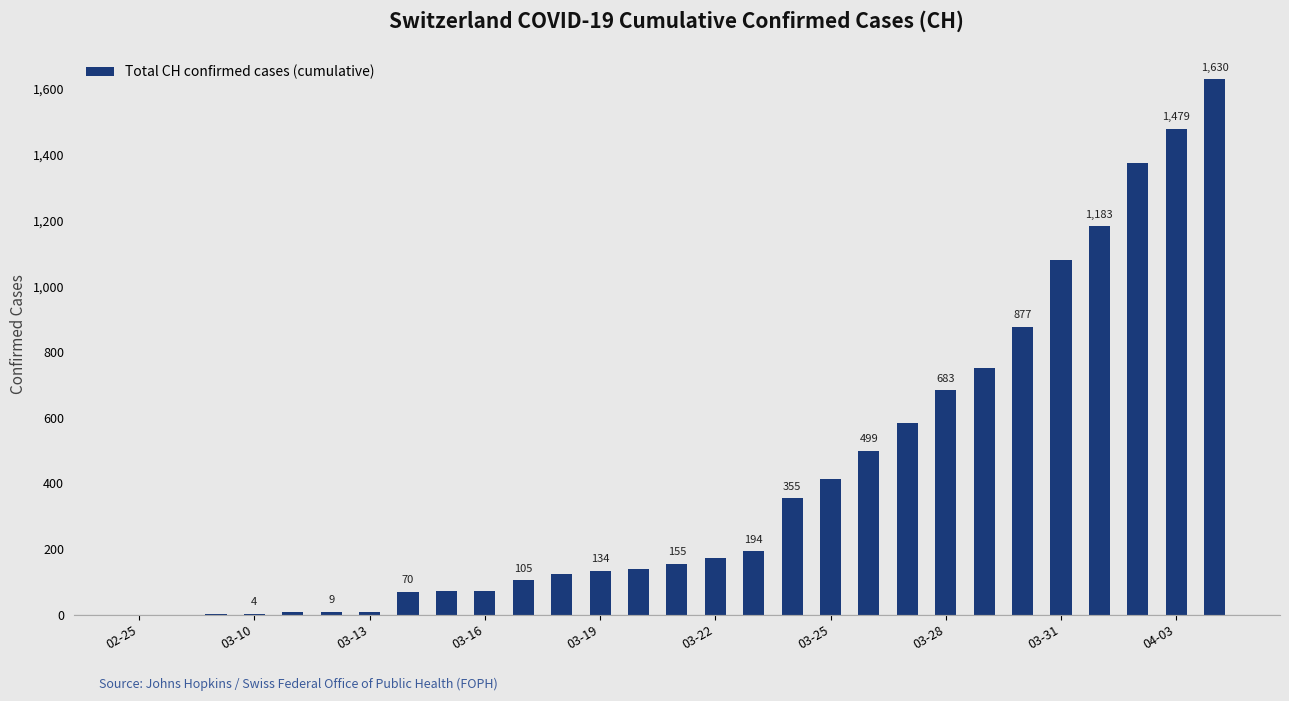

What is the sum of all values?

12186